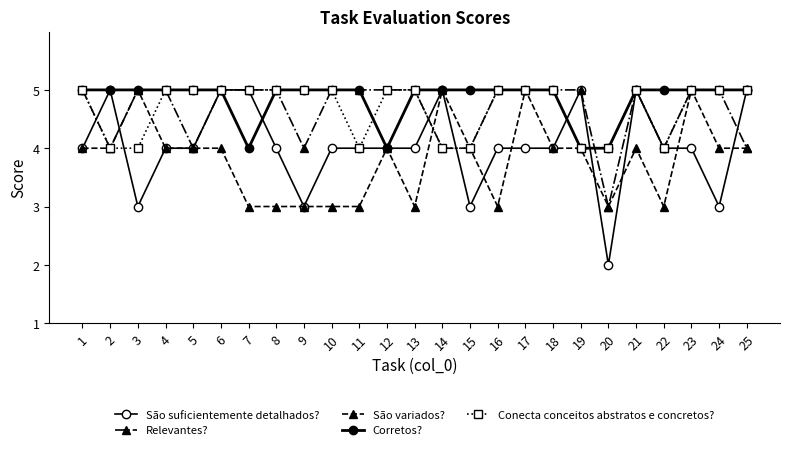

Which series has the largest total across all categories?

Corretos?